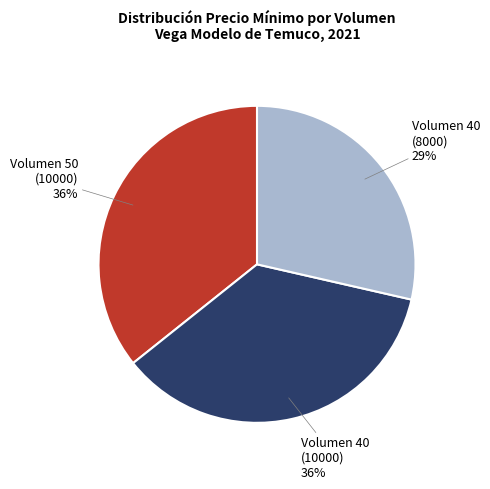

What is the smallest slice in the pie chart?

Volumen 40 (8000)